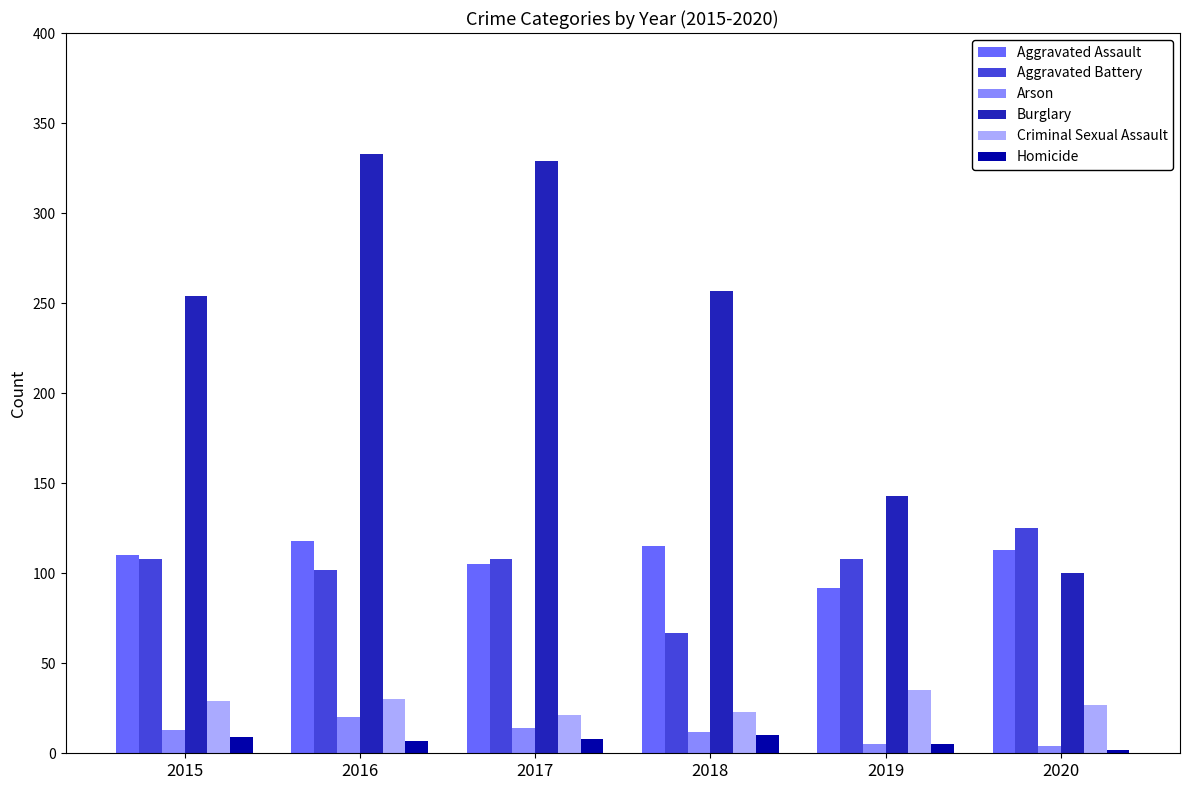

Count the Homicide values in the range 5 to 9.

4